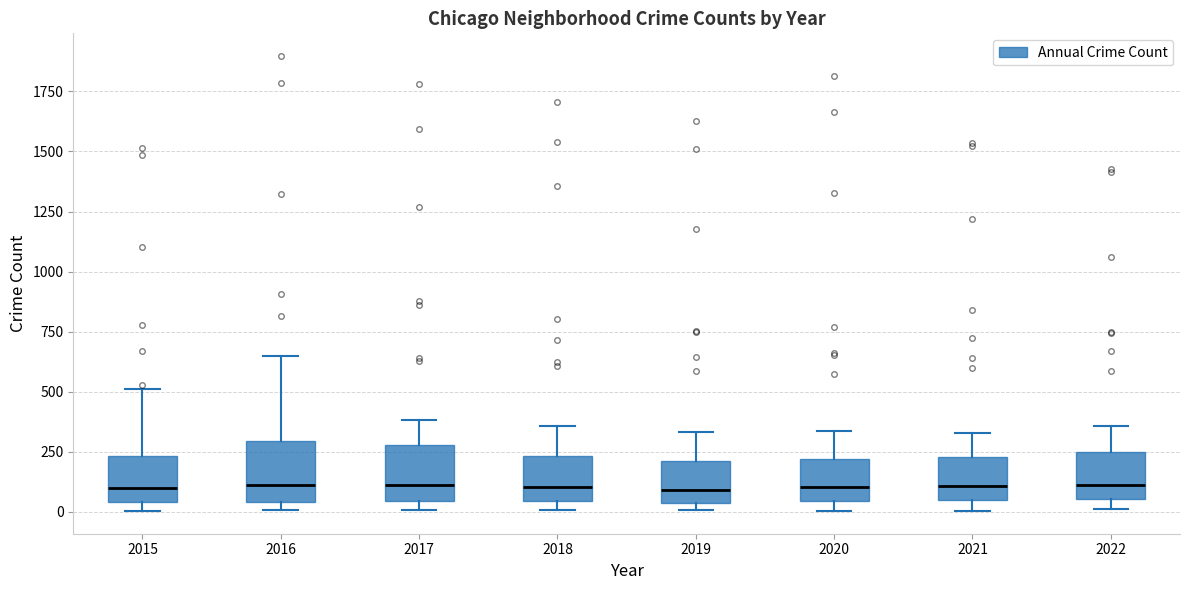

Reading left to right, transcribe this box plot: for each box, give where its median line is, the range the box spans, and where its two whiskers end, as read against the y-axis. The values are not printed on the chart, so give them approximately, as read against the axis.

2015: median 100, box 50 to 250, whiskers 0 to 500
2016: median 100, box 50 to 300, whiskers 0 to 650
2017: median 100, box 50 to 300, whiskers 0 to 400
2018: median 100, box 50 to 250, whiskers 0 to 350
2019: median 100, box 50 to 200, whiskers 0 to 350
2020: median 100, box 50 to 200, whiskers 0 to 350
2021: median 100, box 50 to 250, whiskers 0 to 350
2022: median 100, box 50 to 250, whiskers 0 to 350